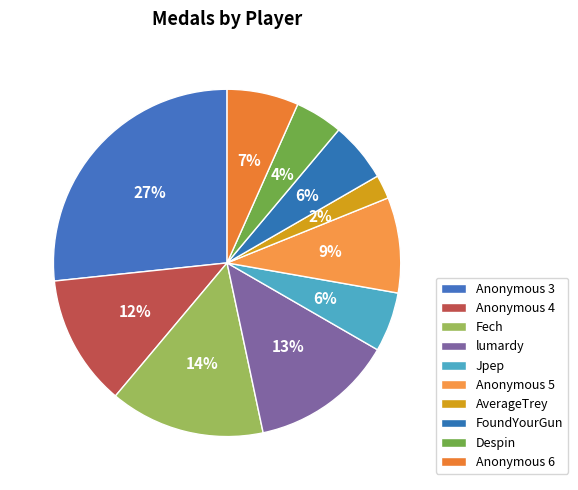

Rank the categories by value from highest to lowest.

Anonymous 3, Fech, lumardy, Anonymous 4, Anonymous 5, Anonymous 6, Jpep, FoundYourGun, Despin, AverageTrey